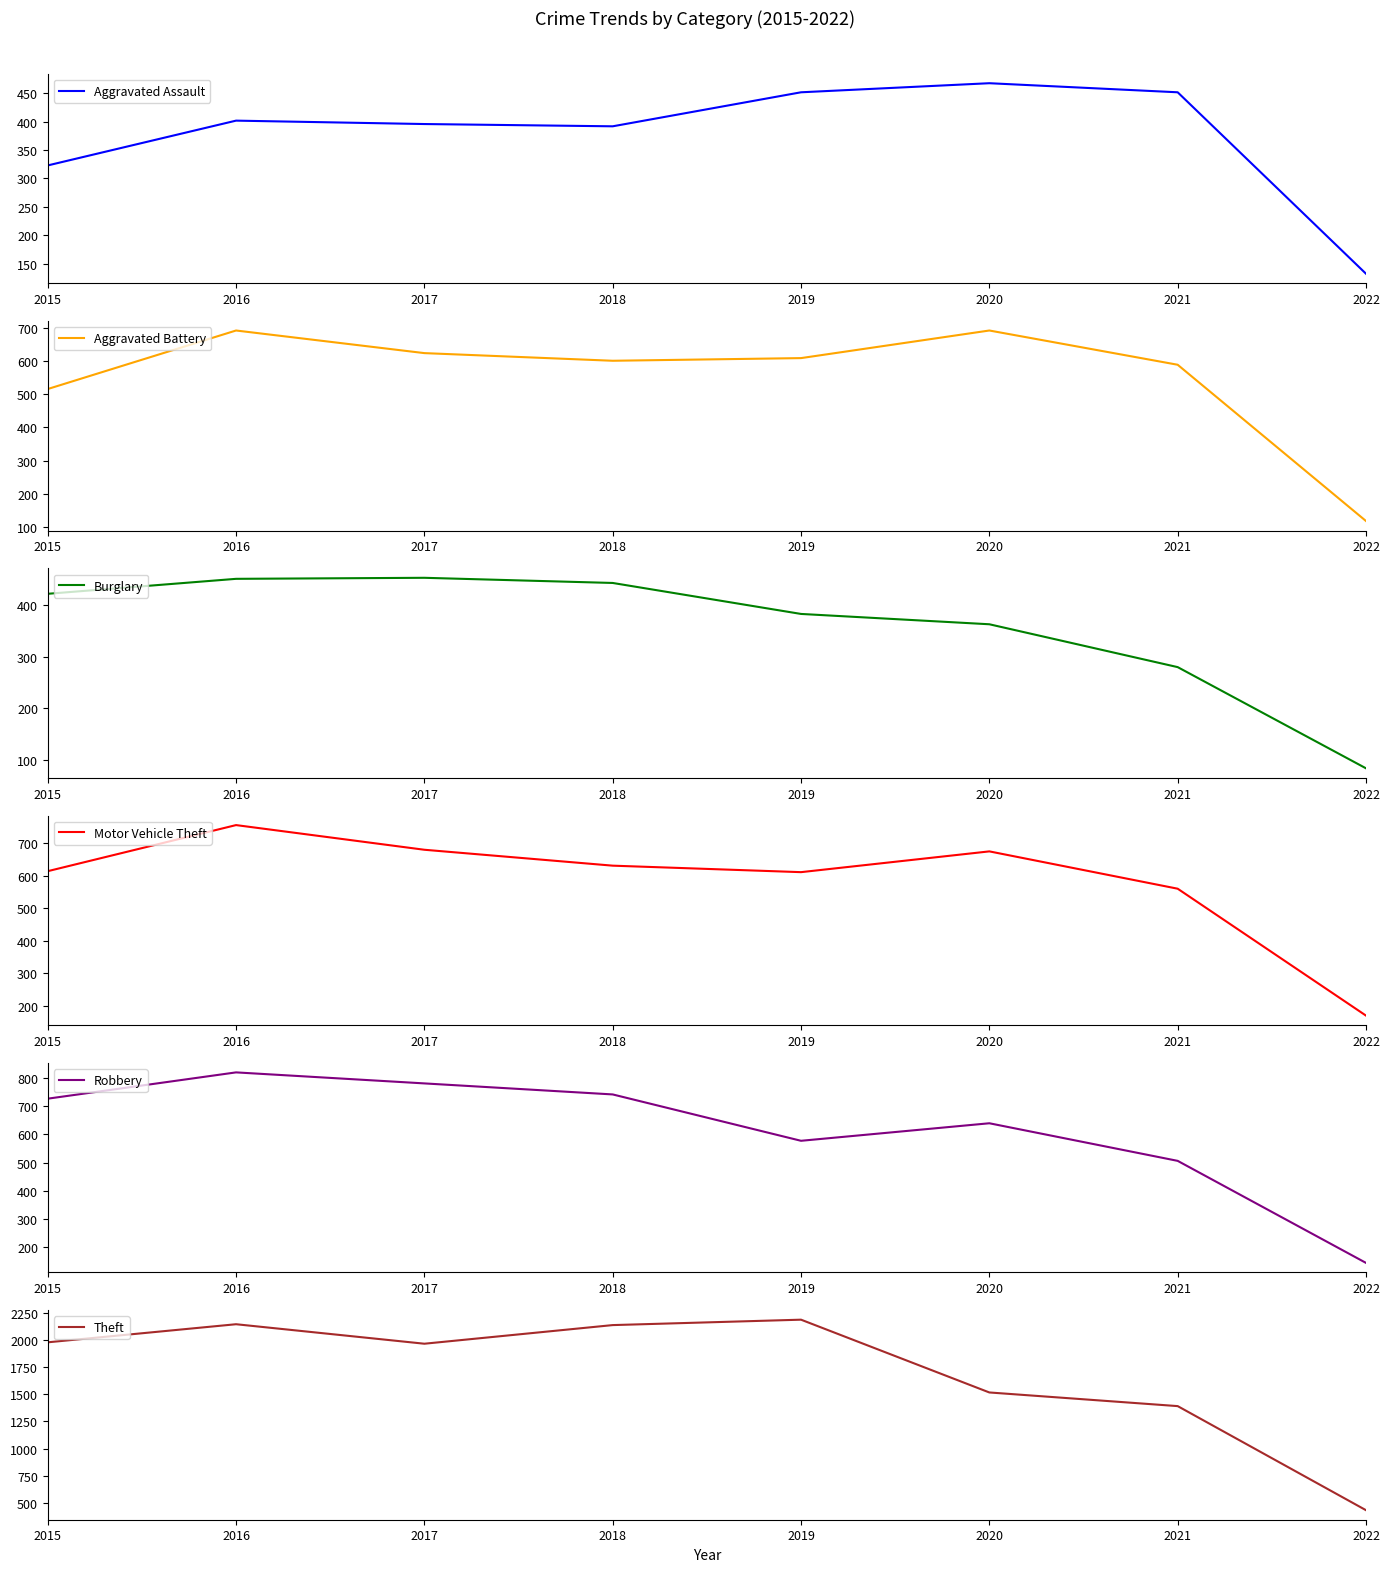

Rank the categories by Motor Vehicle Theft value from highest to lowest.

2016, 2017, 2020, 2018, 2015, 2019, 2021, 2022